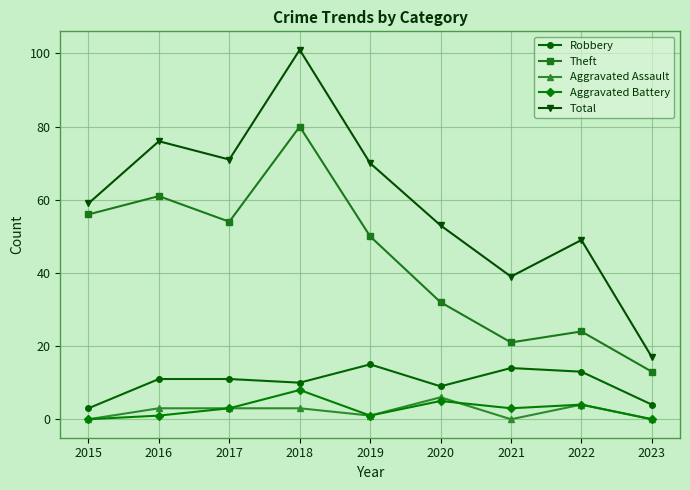

How many categories are shown in the chart?

9